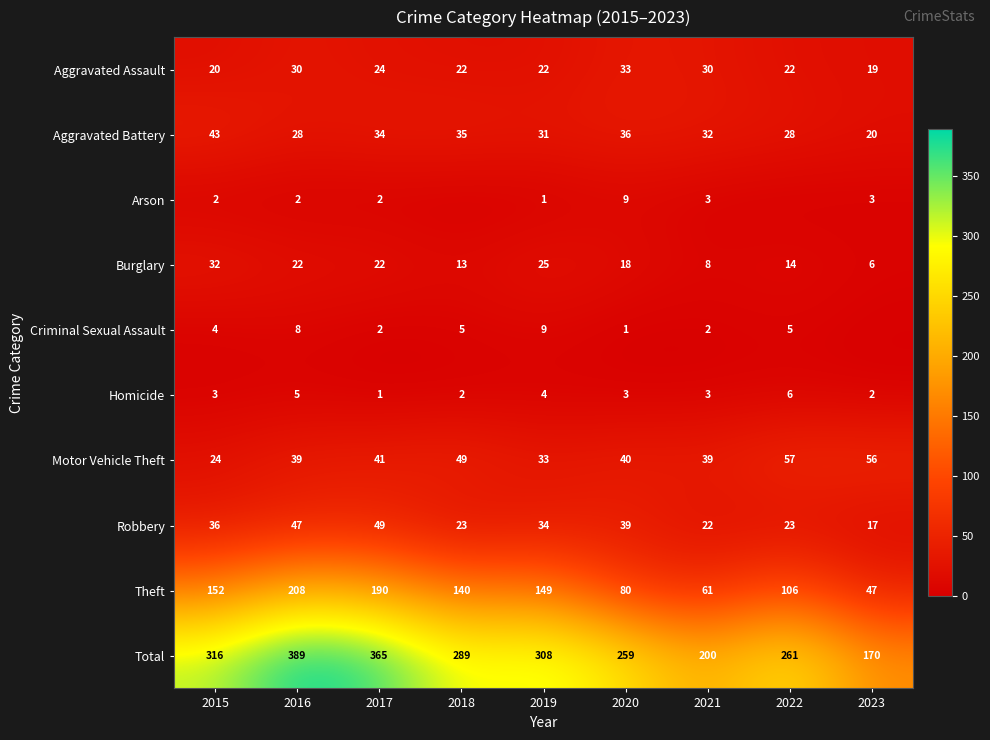

How many data points in Burglary are less than 18?

4